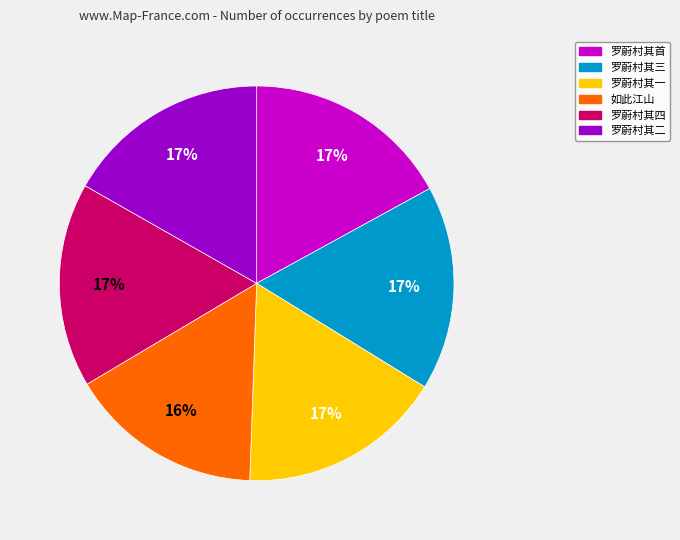

Count the number of slices in the pie.

6